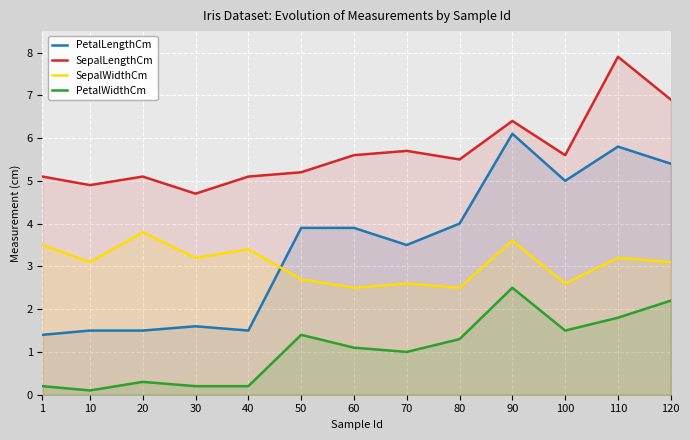

Reading left to right, list all the values displayed in this chart.

PetalLengthCm: 1=1.4	10=1.5	20=1.5	30=1.6	40=1.5	50=3.9	60=3.9	70=3.5	80=4.0	90=6.1	100=5.0	110=5.8	120=5.4
SepalLengthCm: 1=5.1	10=4.9	20=5.1	30=4.7	40=5.1	50=5.2	60=5.6	70=5.7	80=5.5	90=6.4	100=5.6	110=7.9	120=6.9
SepalWidthCm: 1=3.5	10=3.1	20=3.8	30=3.2	40=3.4	50=2.7	60=2.5	70=2.6	80=2.5	90=3.6	100=2.6	110=3.2	120=3.1
PetalWidthCm: 1=0.2	10=0.1	20=0.3	30=0.2	40=0.2	50=1.4	60=1.1	70=1.0	80=1.3	90=2.5	100=1.5	110=1.8	120=2.2